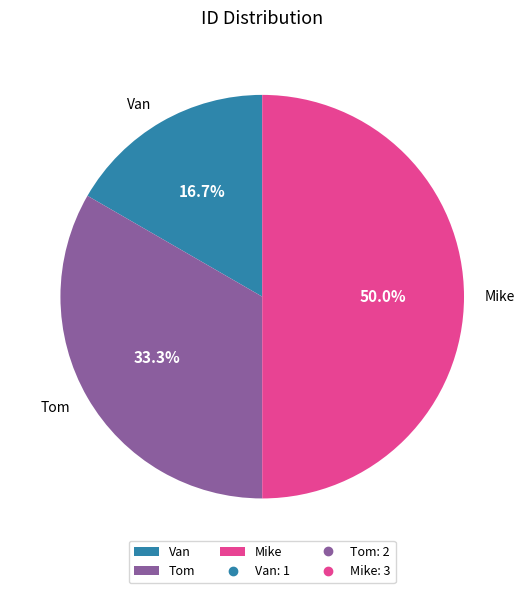

Count the number of slices in the pie.

3